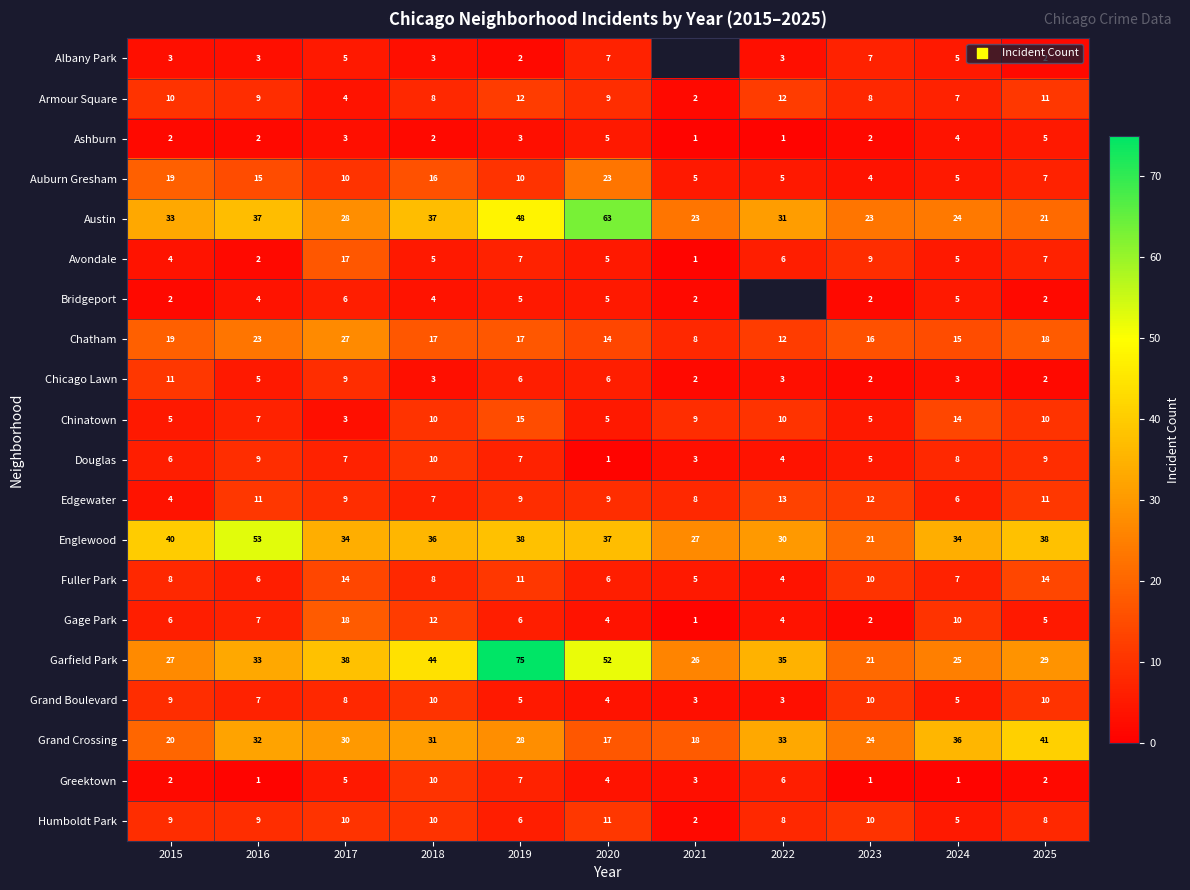

Which category has the highest value in the Humboldt Park series?

2020